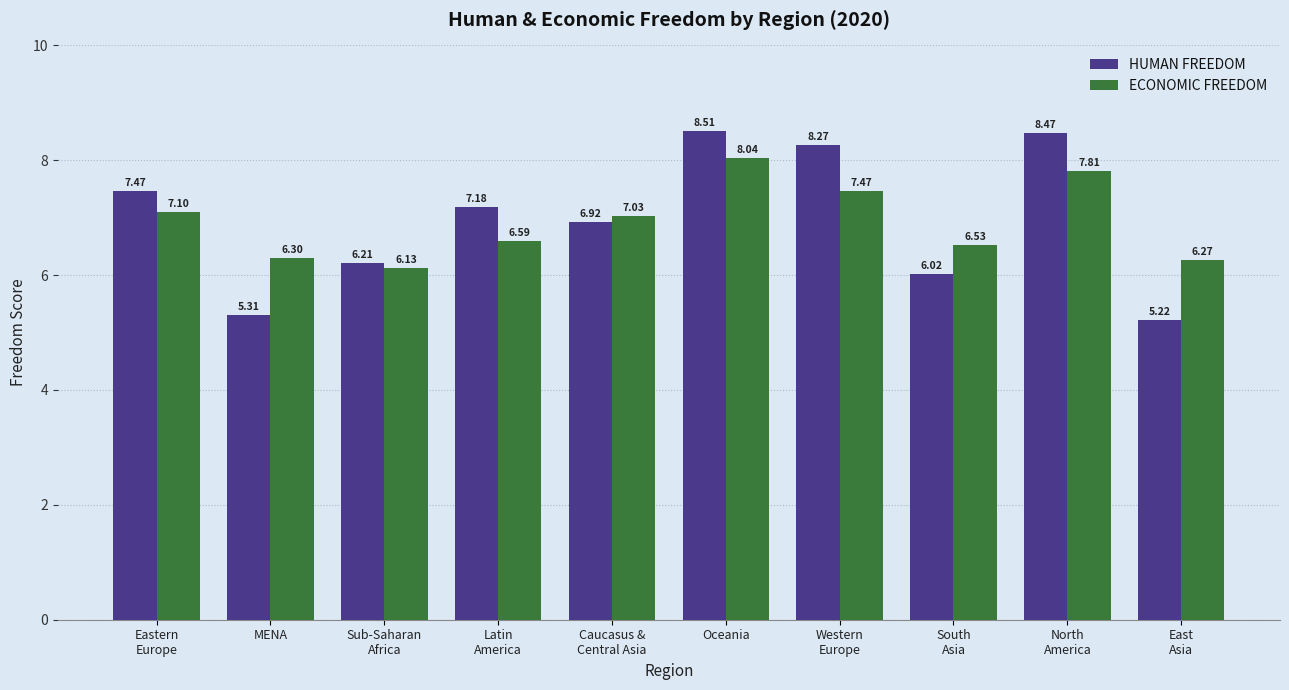

Reading right to left, list all the values displayed in this chart.

HUMAN FREEDOM: East
Asia=5.2	North
America=8.5	South
Asia=6.0	Western
Europe=8.3	Oceania=8.5	Caucasus &
Central Asia=6.9	Latin
America=7.2	Sub-Saharan
Africa=6.2	MENA=5.3	Eastern
Europe=7.5
ECONOMIC FREEDOM: East
Asia=6.3	North
America=7.8	South
Asia=6.5	Western
Europe=7.5	Oceania=8.0	Caucasus &
Central Asia=7.0	Latin
America=6.6	Sub-Saharan
Africa=6.1	MENA=6.3	Eastern
Europe=7.1